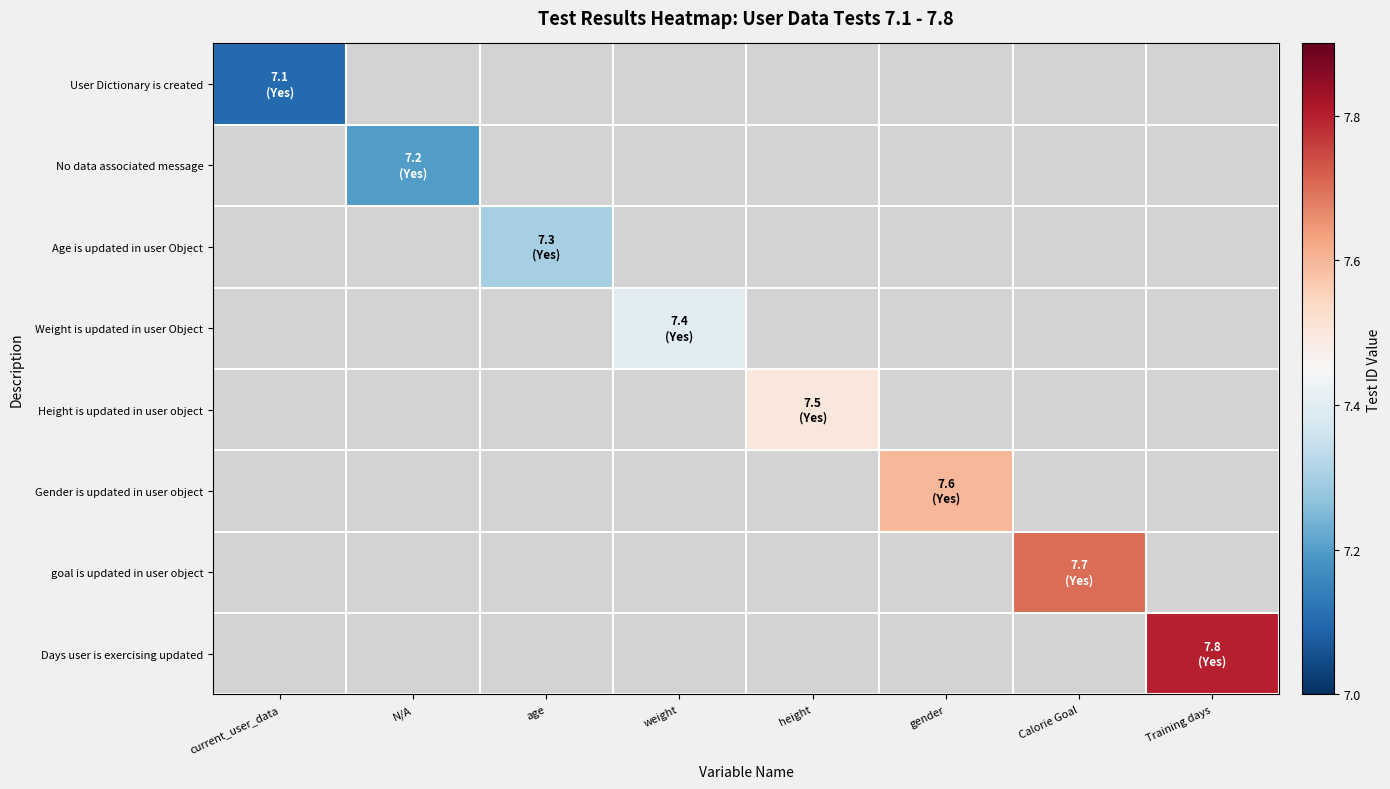

What is the maximum value shown in the chart?

7.8